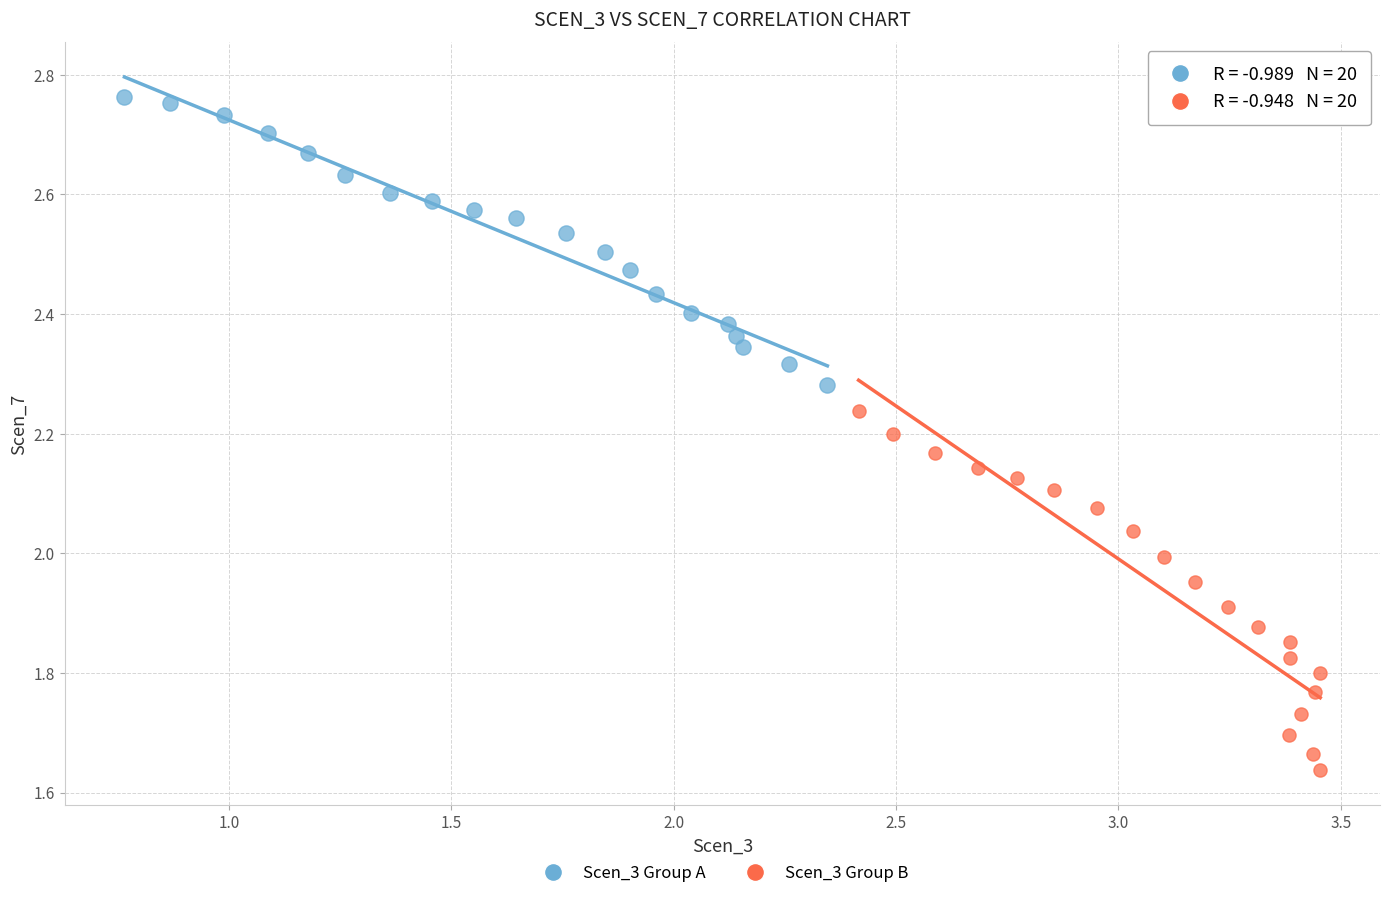

Which series reaches the minimum Y coordinate?

Scen_3 Group B